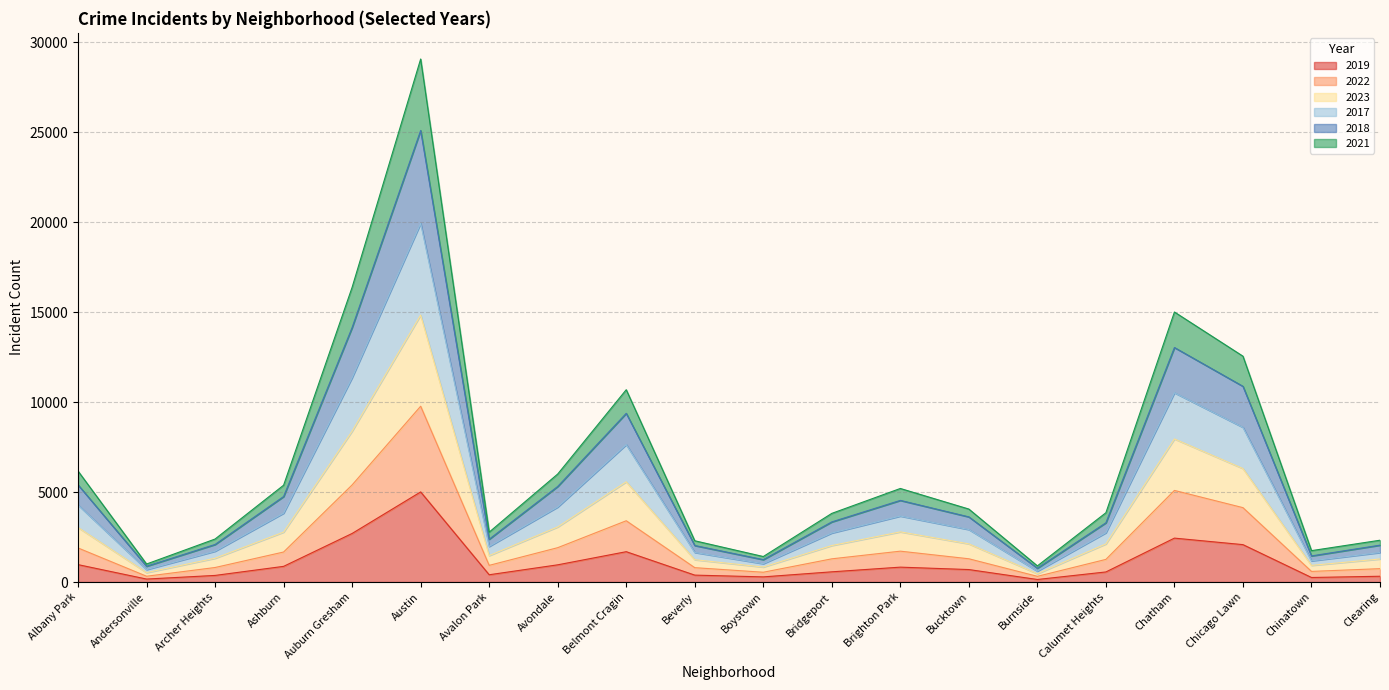

Does the chart have visible grid lines?

Yes